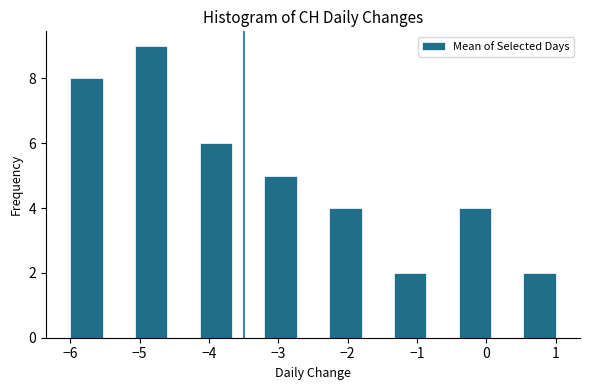

Reading left to right, list every bar in this chart as the range it spans on the x-axis followed by its height. Neither the bar edges nor the heights are printed on the chart, so give them approximately, as read against the axes.

-6.0 to -5.5: 8
-5.5 to -5.1: 0
-5.1 to -4.6: 9
-4.6 to -4.1: 0
-4.1 to -3.7: 6
-3.7 to -3.2: 0
-3.2 to -2.7: 5
-2.7 to -2.3: 0
-2.3 to -1.8: 4
-1.8 to -1.3: 0
-1.3 to -0.9: 2
-0.9 to -0.4: 0
-0.4 to 0.1: 4
0.1 to 0.5: 0
0.5 to 1.0: 2